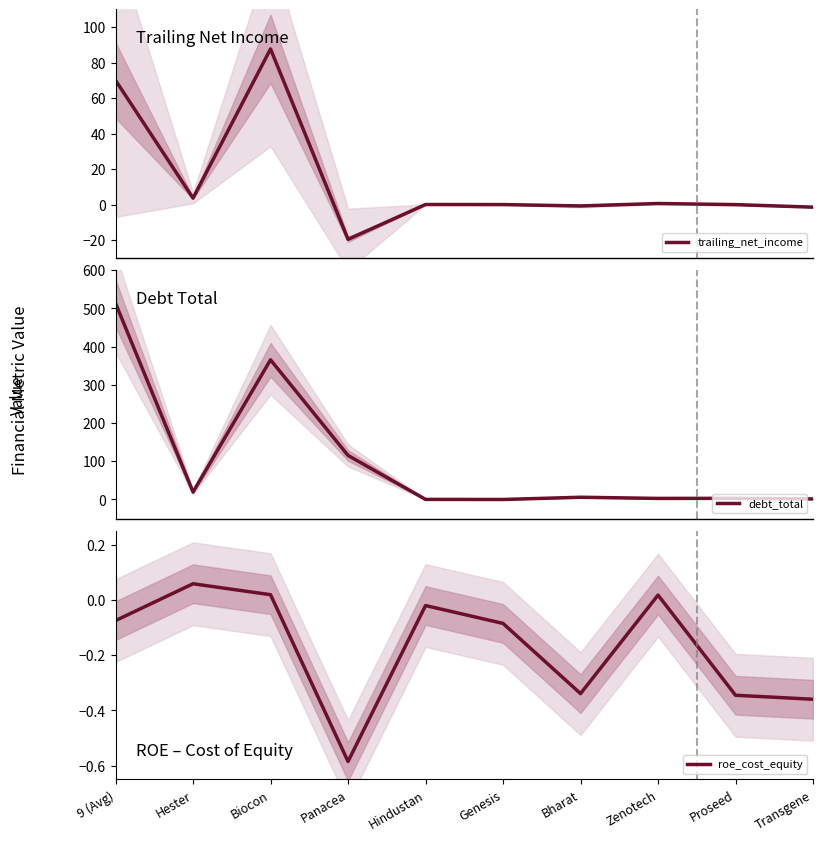

How many interior local peaks does the debt_total series have?

3